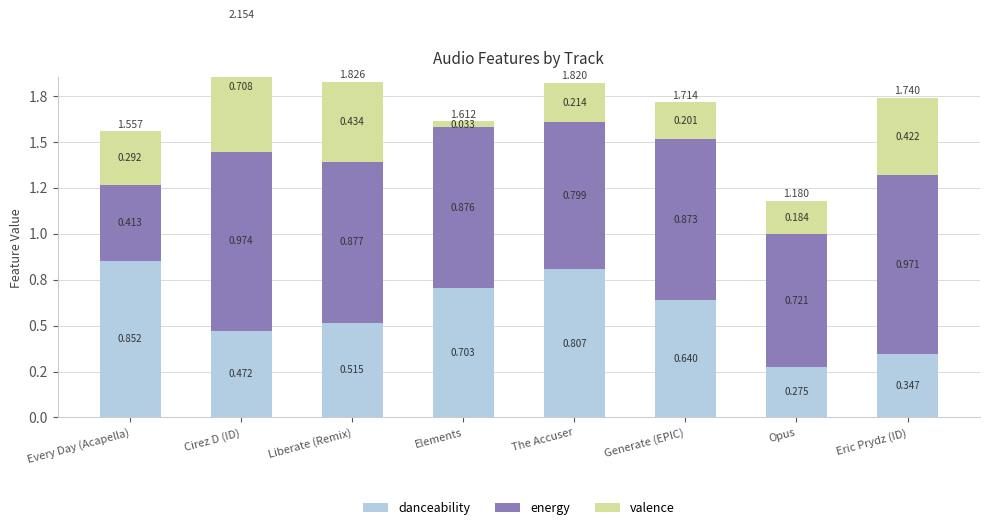

What are all the series names shown in the legend?

danceability, energy, valence